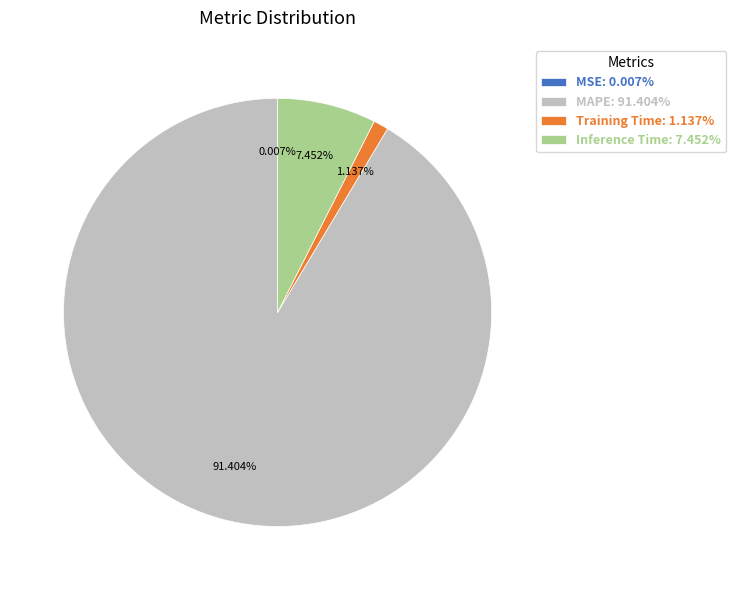

Is there any slice that represents more than half of the pie?

Yes